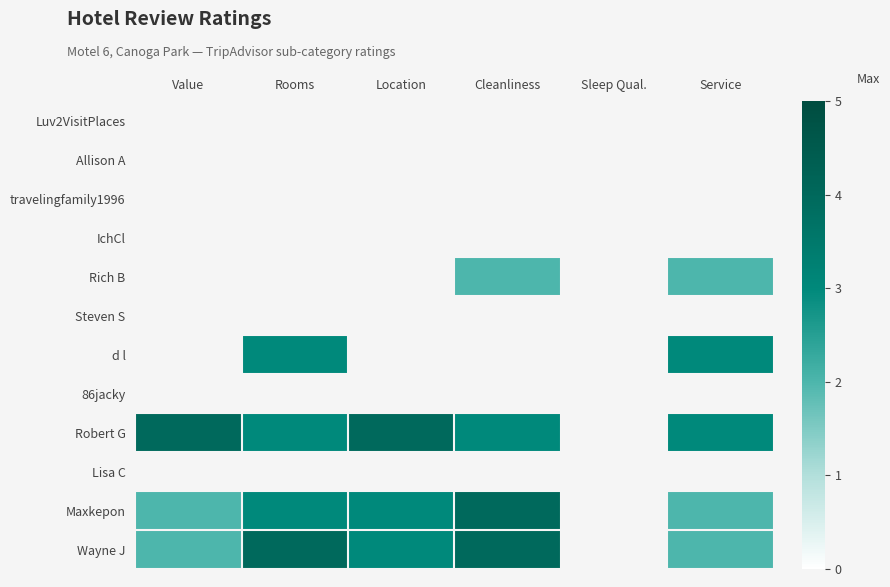

Between Cleanliness and Service, which is larger?

Service